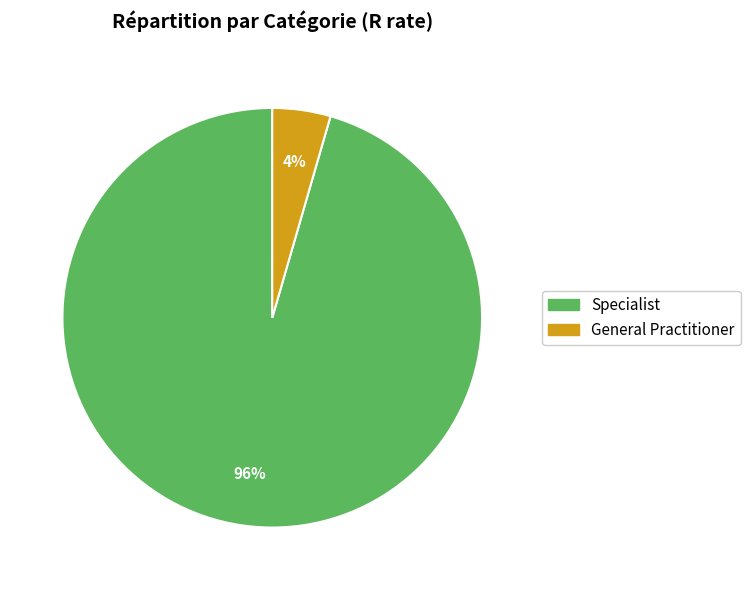

To the nearest percent, what is the average slice percentage?

50%